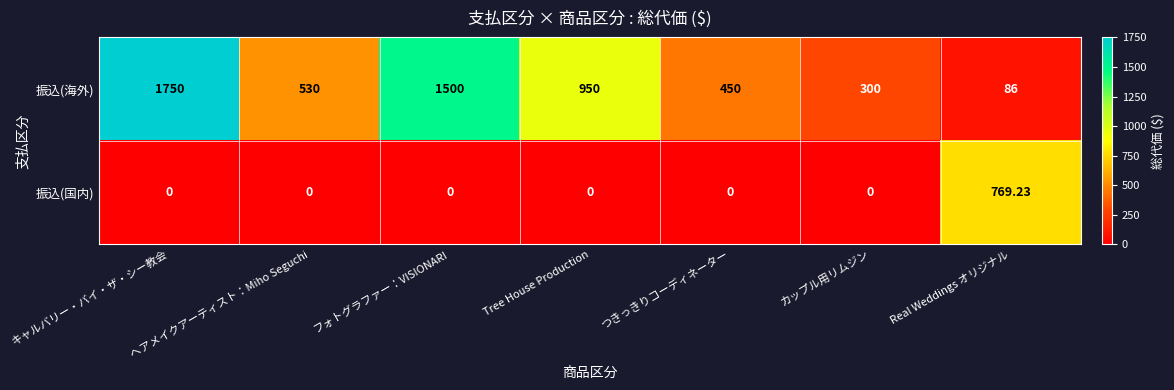

Is the value of 振込(国内) at フォトグラファー：VISIONARI greater than the value of 振込(海外) at カップル用リムジン?

No